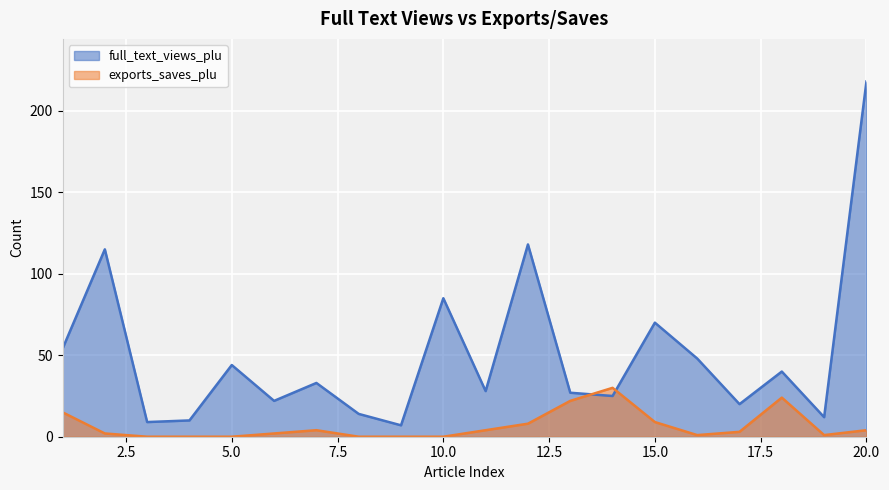

Which series has the largest total across all categories?

full_text_views_plu